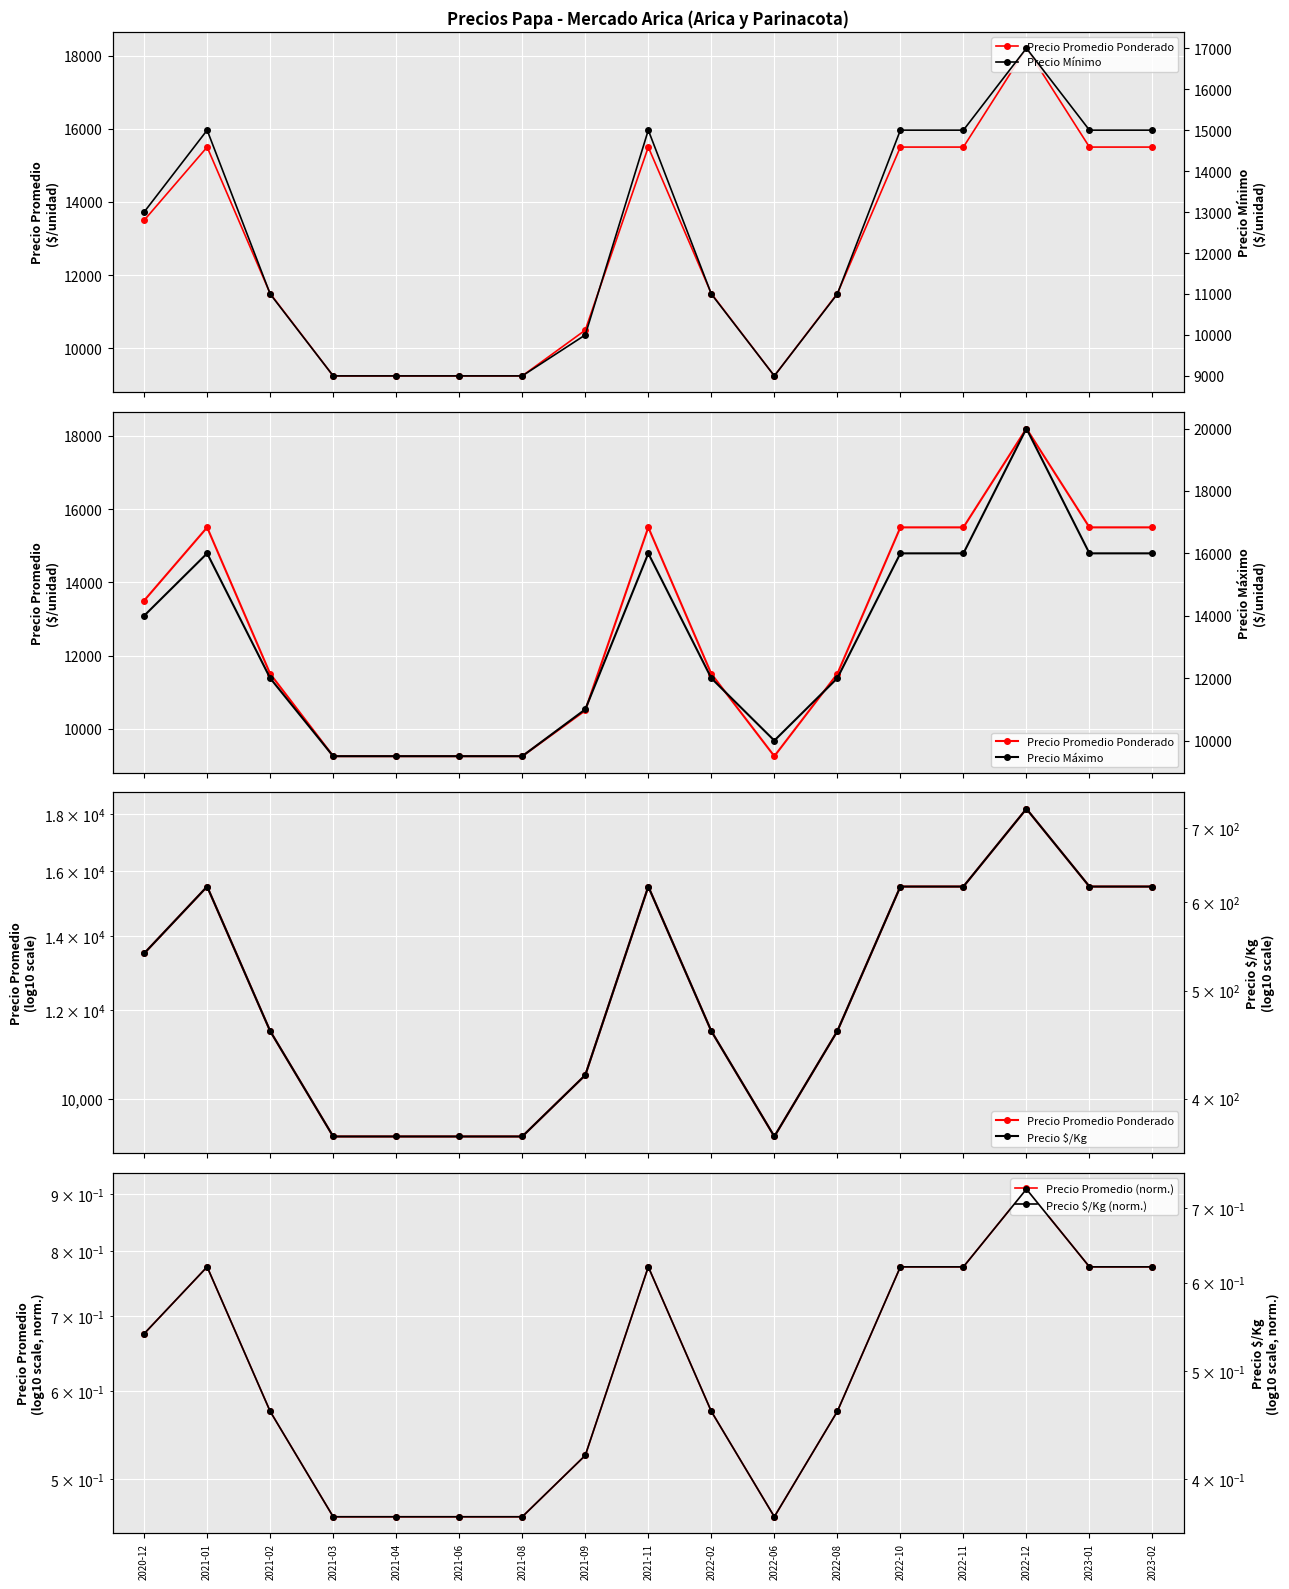

True or false: Precio Mínimo has more than 0 interior local peaks.

True